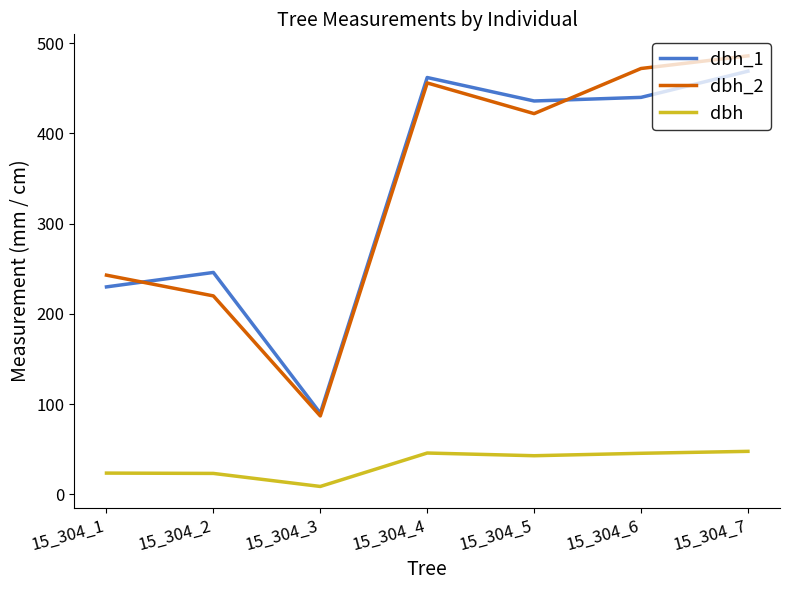

At which label does dbh_2 reach its peak?

15_304_7